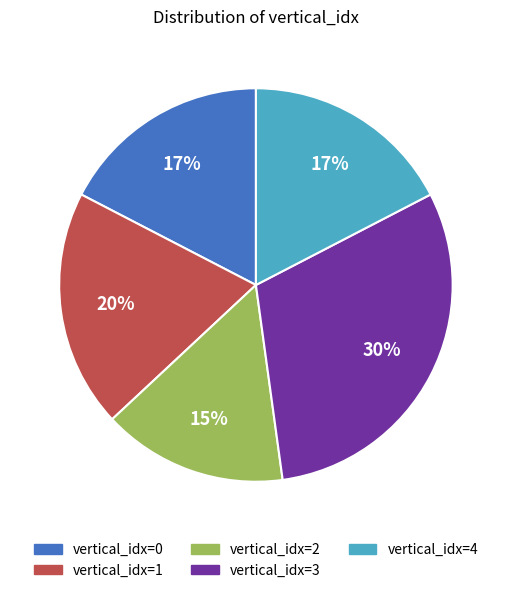

To the nearest percent, what is the difference between the largest and smallest slice percentages?

15%